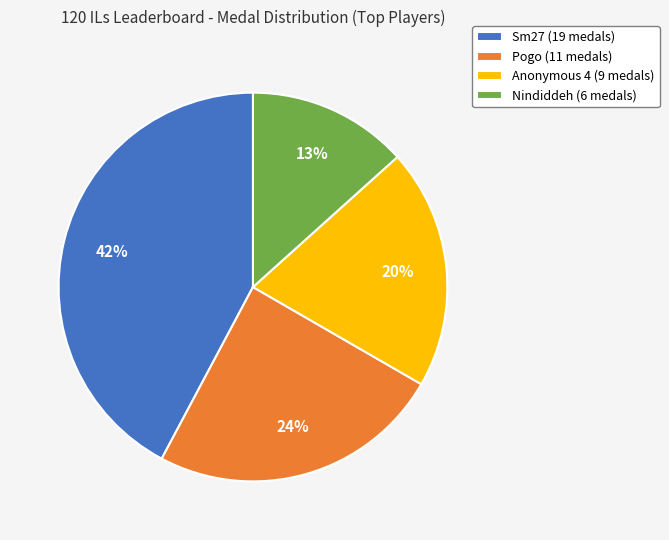

Is the sum of Nindiddeh (6 medals) and Anonymous 4 (9 medals) greater than half?

No